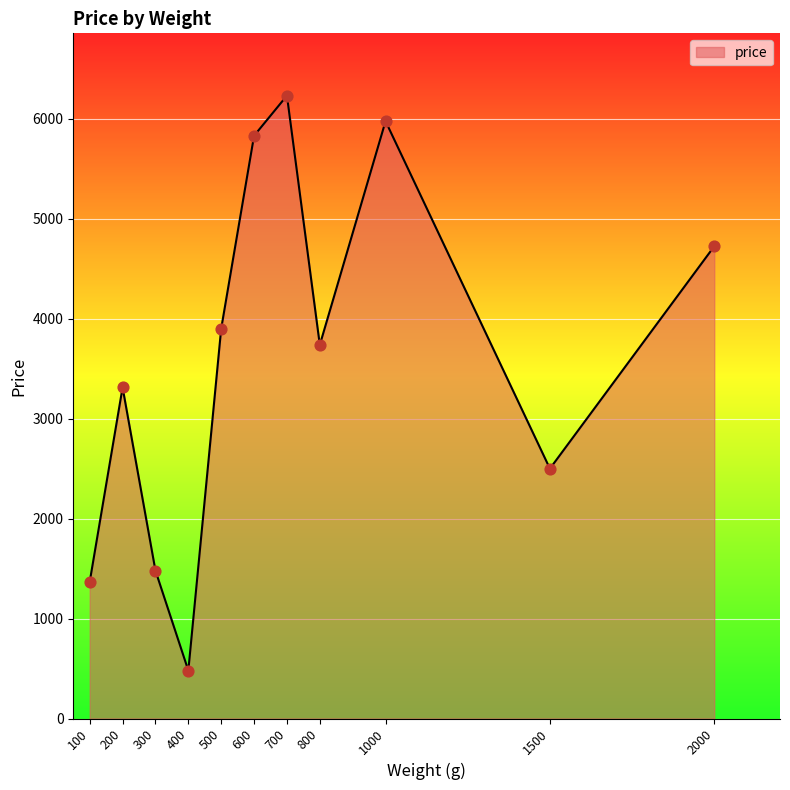

Between 300 and 2000, which is larger?

2000